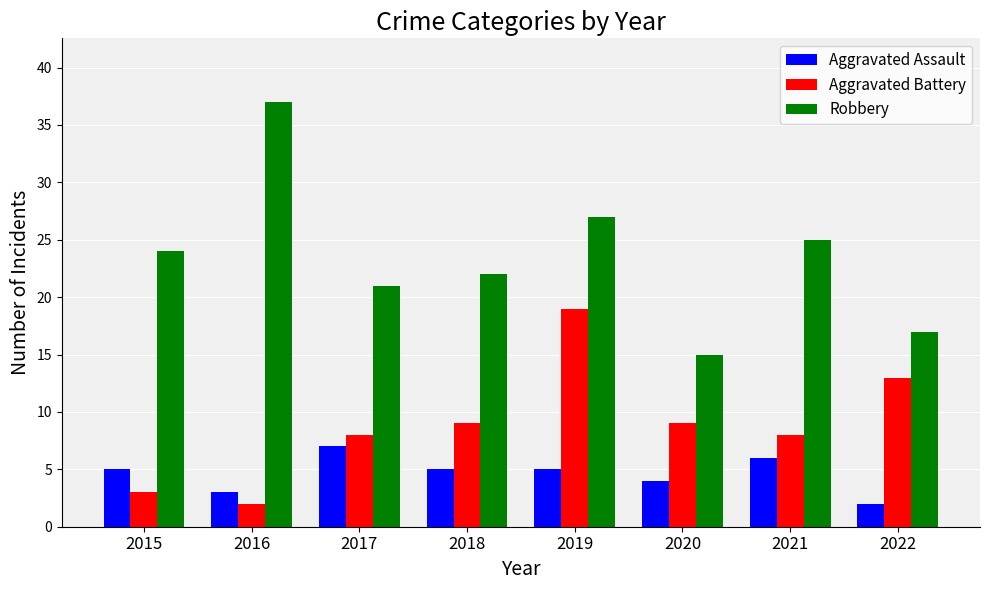

At 2018, list the series in order from largest to smallest.

Robbery, Aggravated Battery, Aggravated Assault